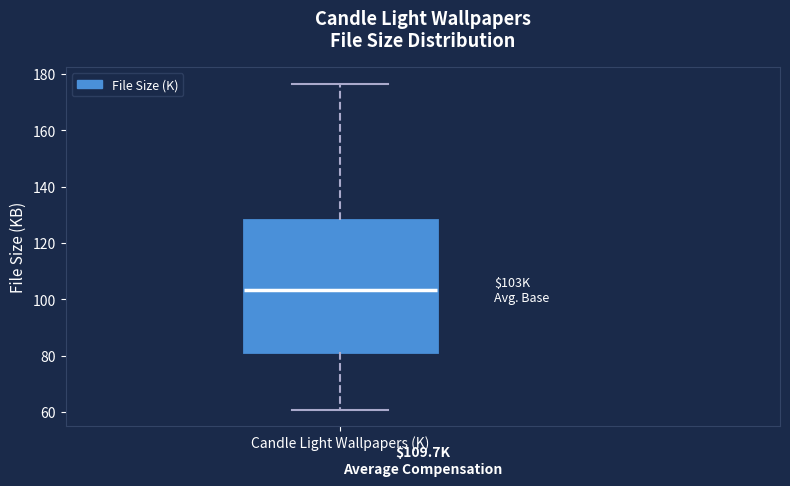

Read this box plot against the y-axis: the position of the median line, the range covered by the box, and the ends of both whiskers. The values are not printed on the chart, so give them approximately, as read against the axis.

median 104, box 82 to 128, whiskers 60 to 176